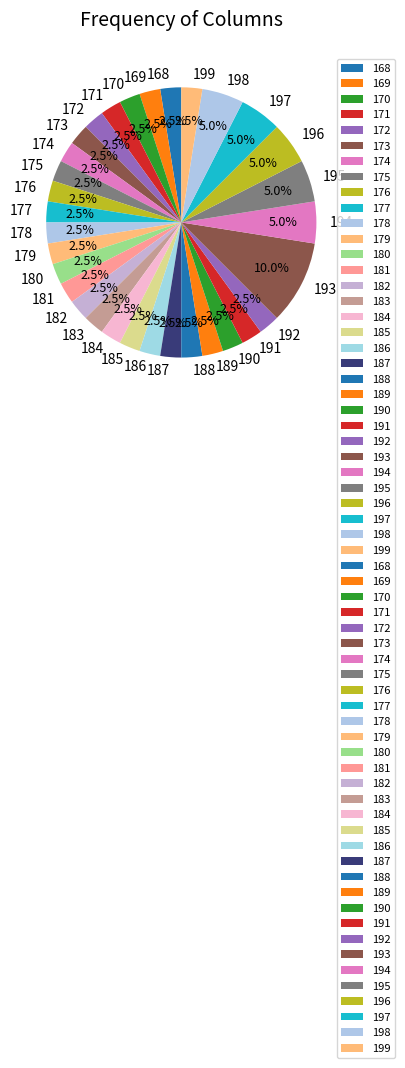

Which category has the biggest portion of the pie?

193